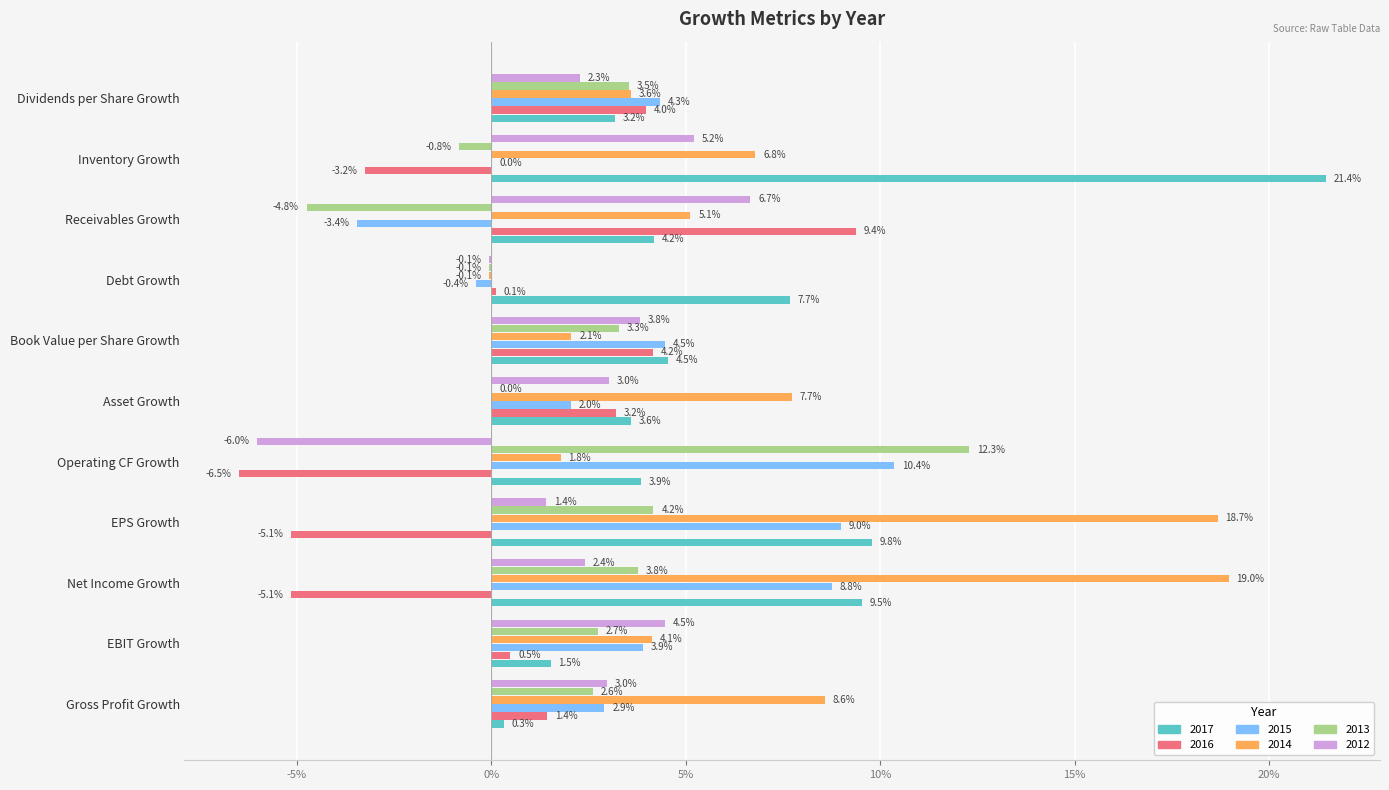

At how many categories does at least one series exceed 0?

11